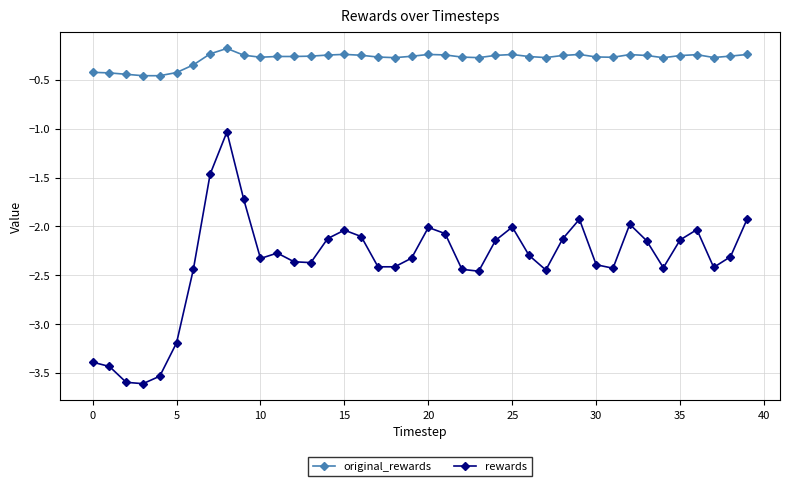

What is the difference between the second highest and minimum values in the rewards series?

2.1